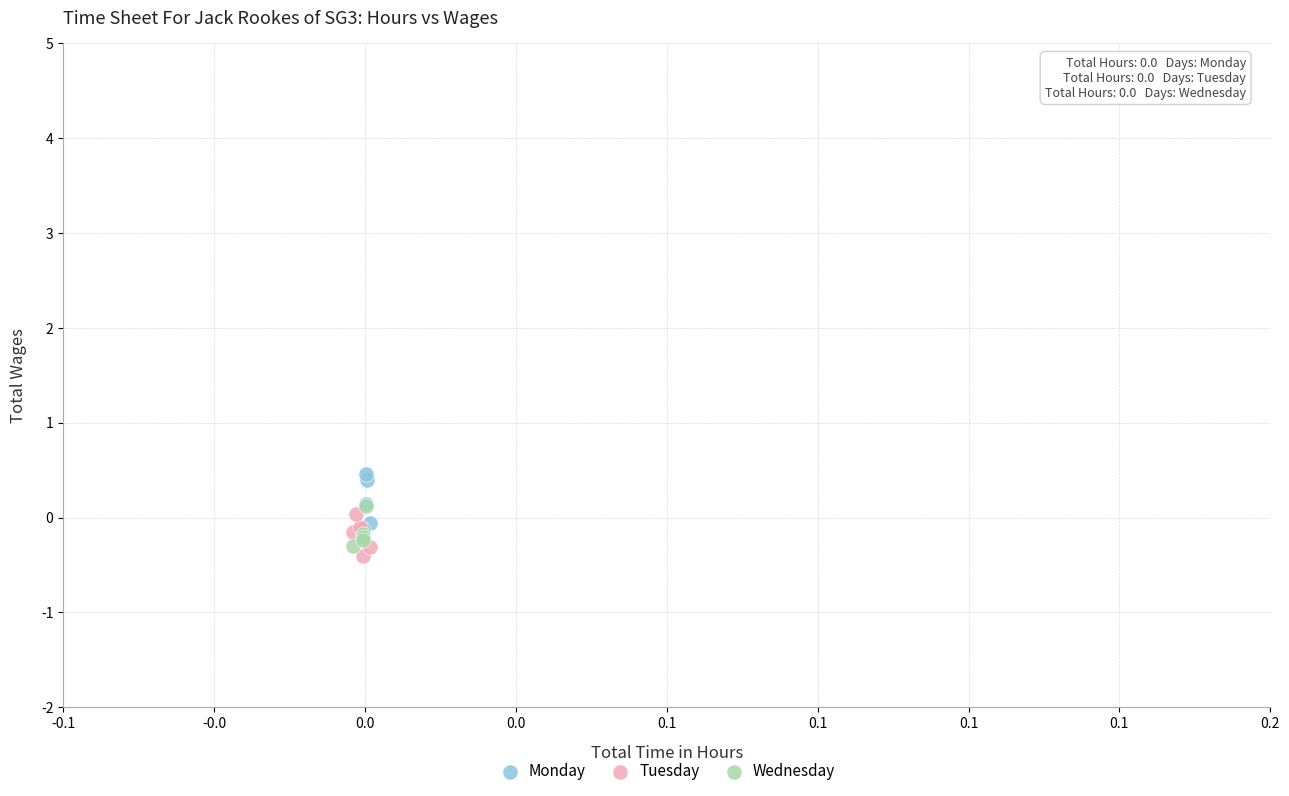

Which series contains the highest Y value?

Monday